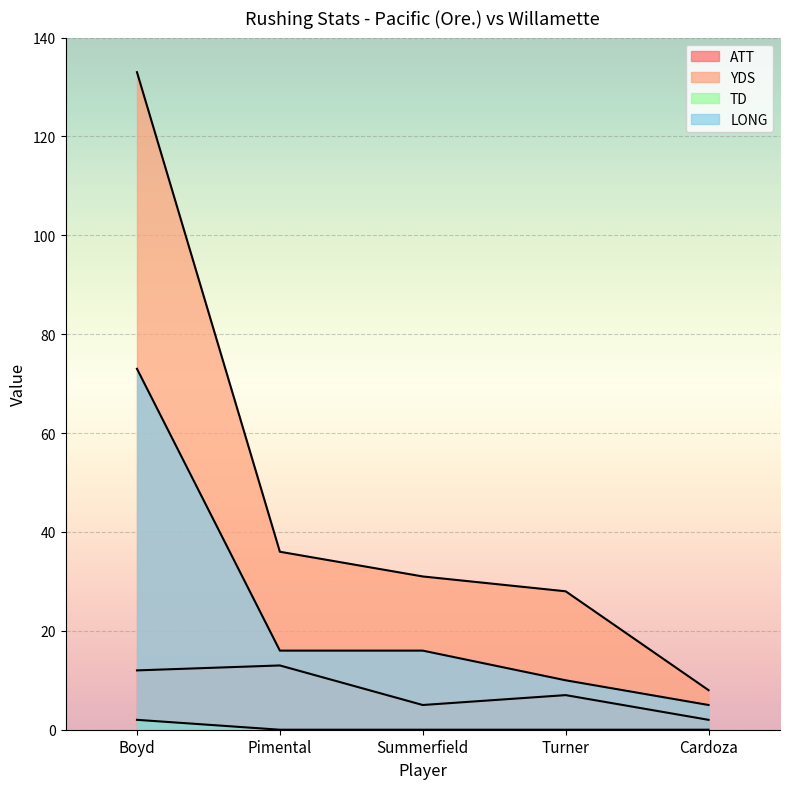

What is the sum of all TD values?

2